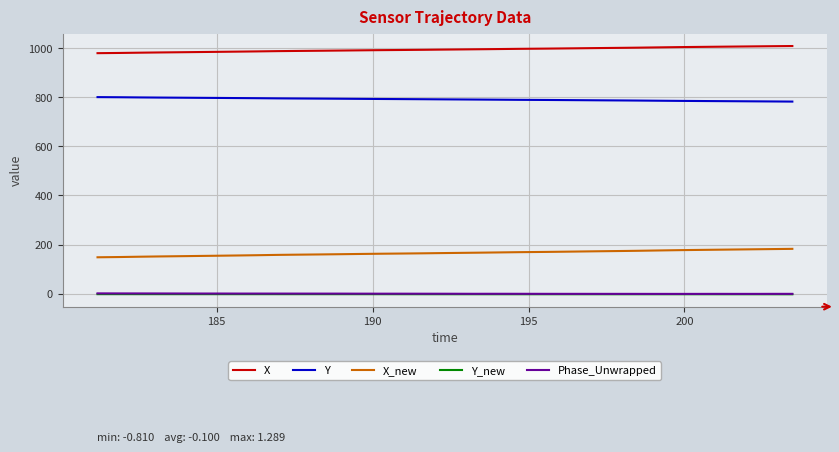

What is the maximum value for X_new?

182.5